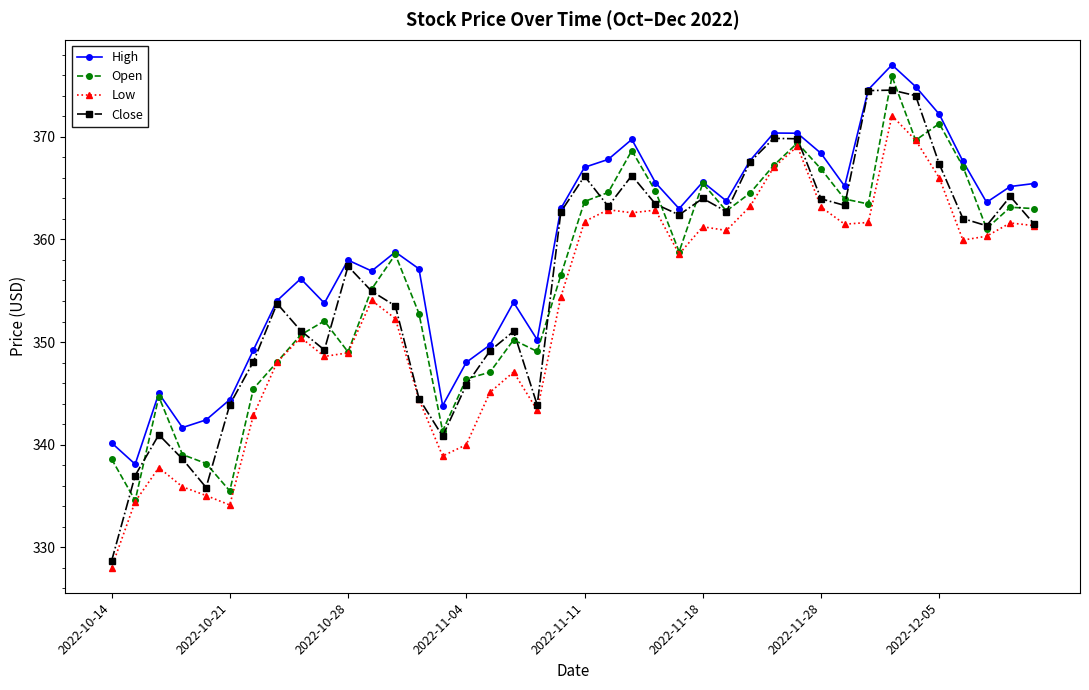

What is the smallest value displayed?

328.0